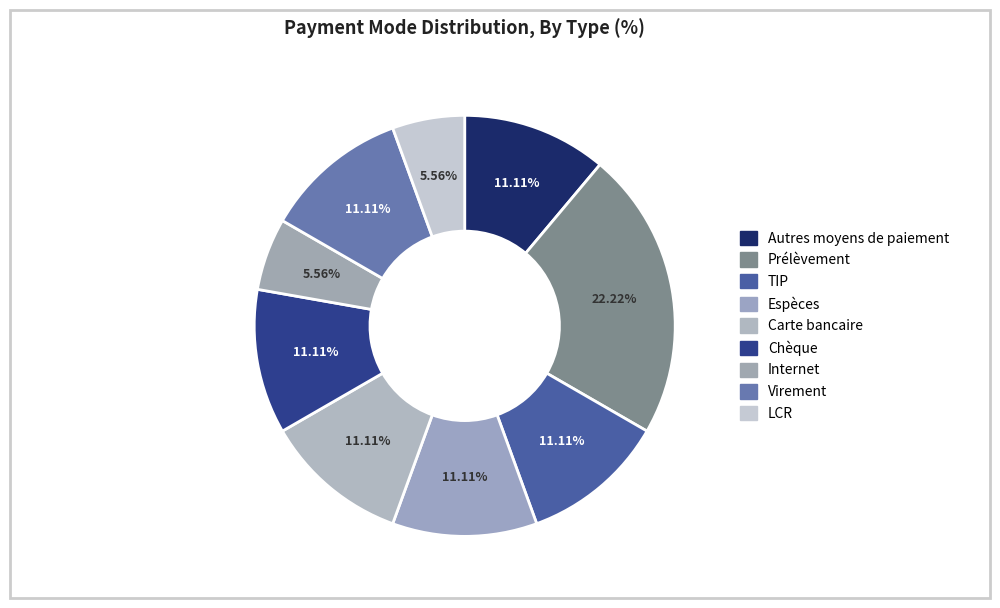

How many segments does this pie chart have?

9